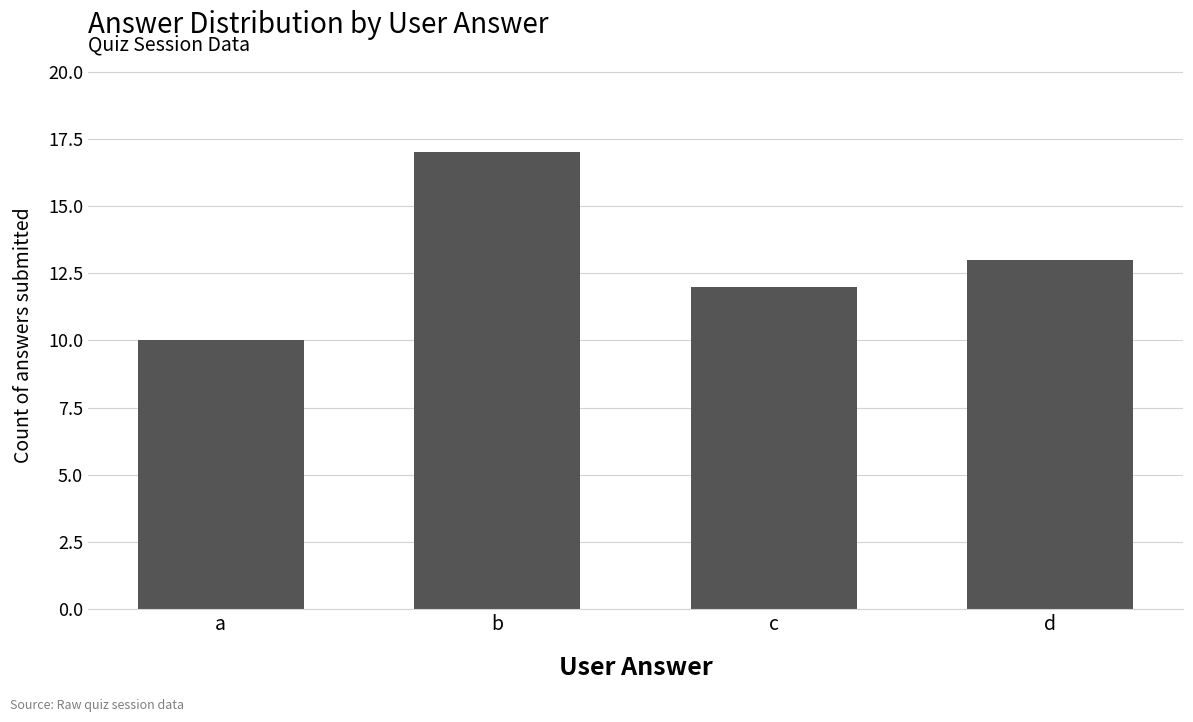

The value at b is 24. True or false?

False